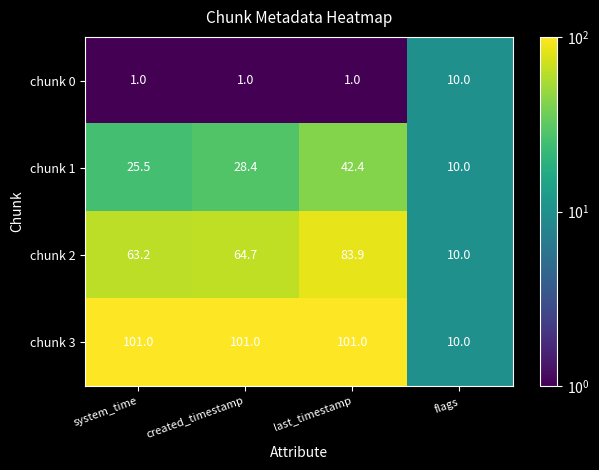

What is the spread (max minus min) of values at last_timestamp?

100.0